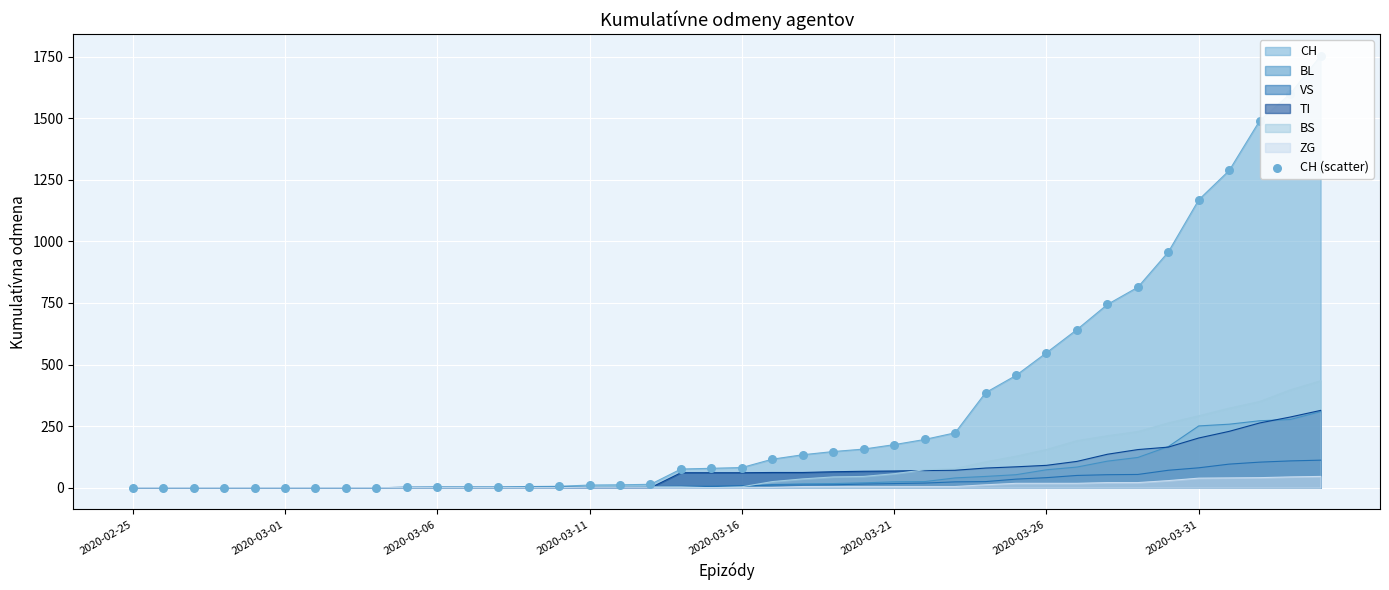

What is the change in value from 24 to 39?

+1596